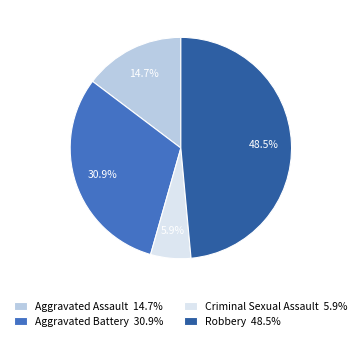

Is there a majority slice in this chart?

No